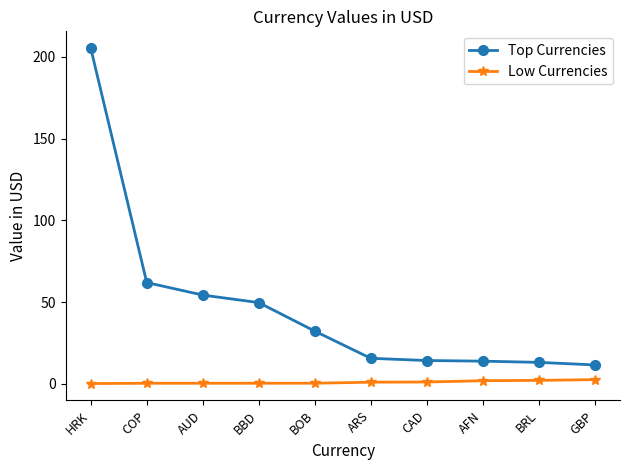

What is the label of the 9th point from the right?

COP